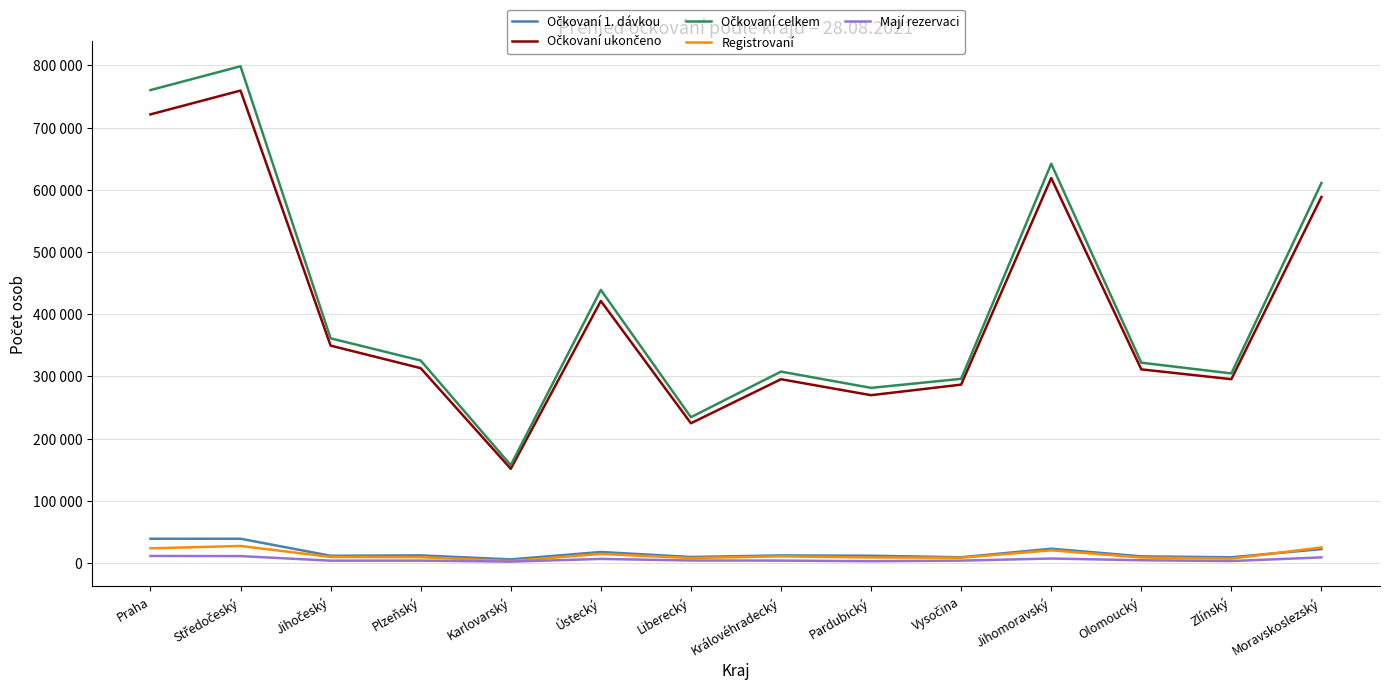

Rank the series by their maximum value, from highest to lowest.

Očkovaní celkem, Očkovaní ukončeno, Očkovaní 1. dávkou, Registrovaní, Mají rezervaci